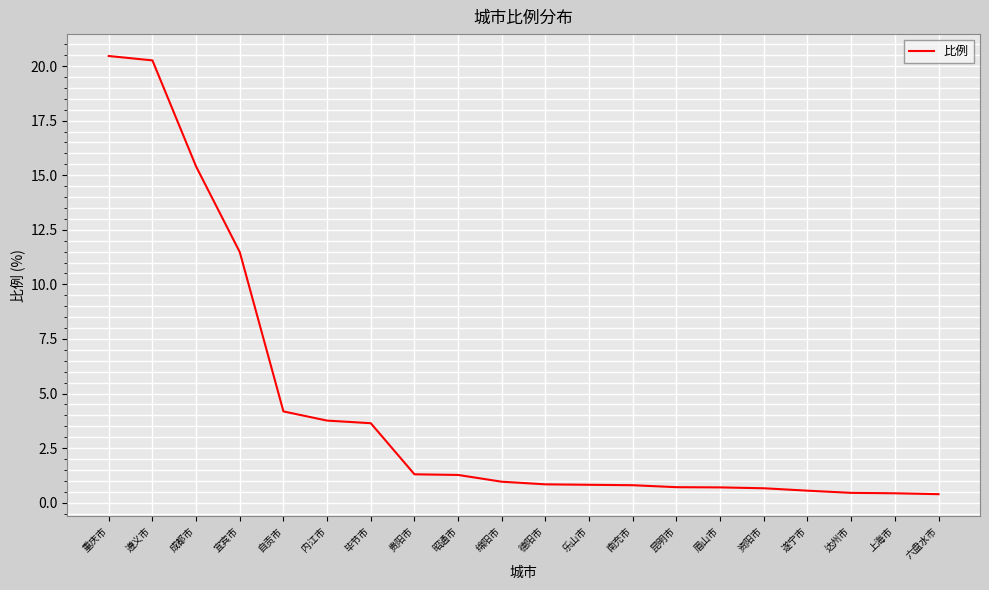

What is the minimum value shown in the chart?

0.4